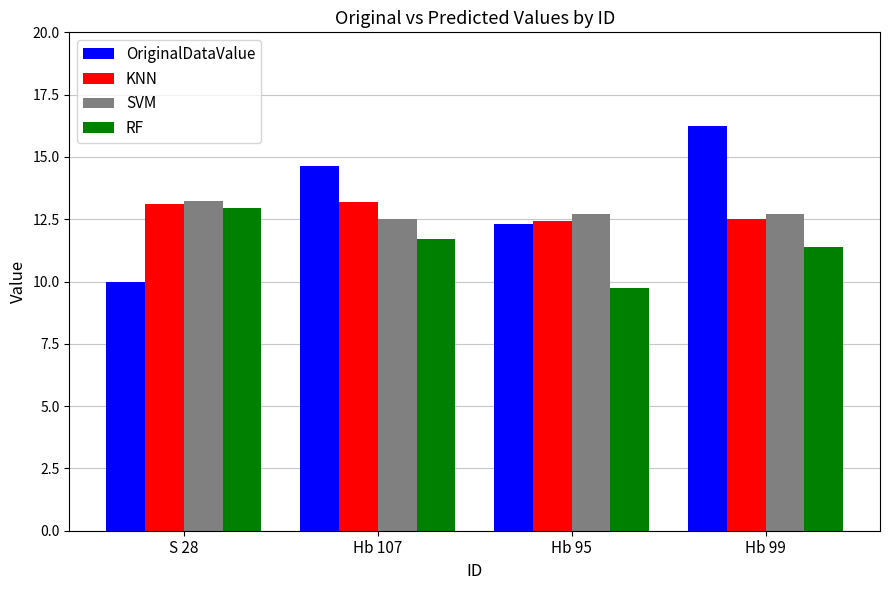

The KNN series shows 13.1 at S 28. True or false?

True